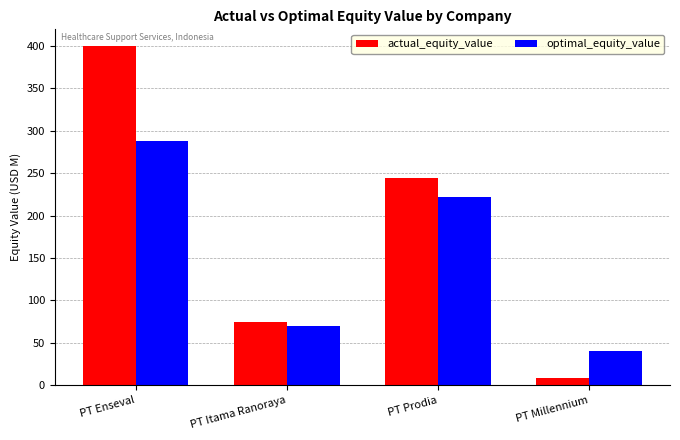

What is the sum of the optimal_equity_value values at PT Prodia and PT Millennium?

261.9